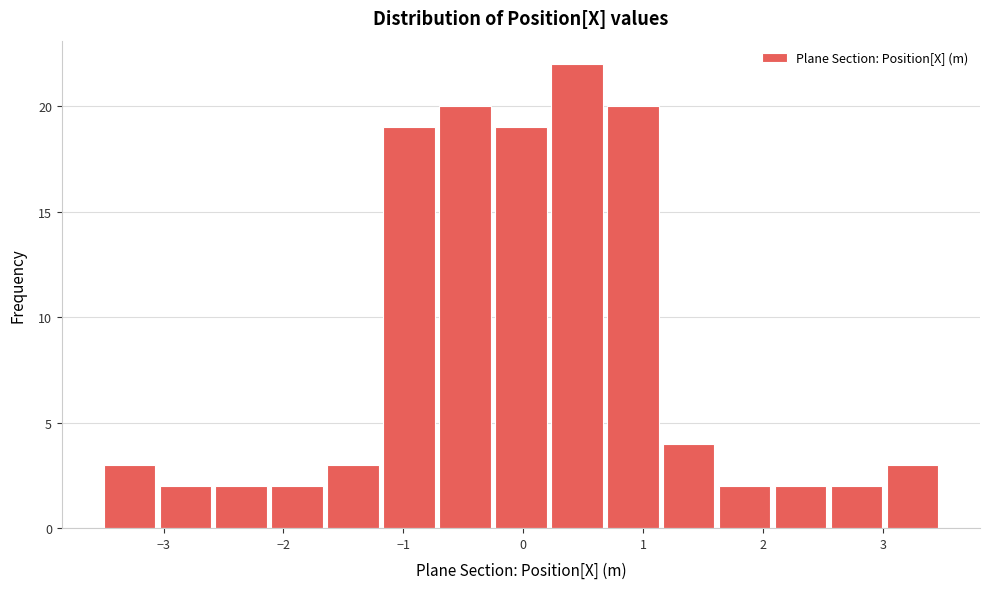

Over which range of the x-axis is the bar tallest?

0.2 to 0.7